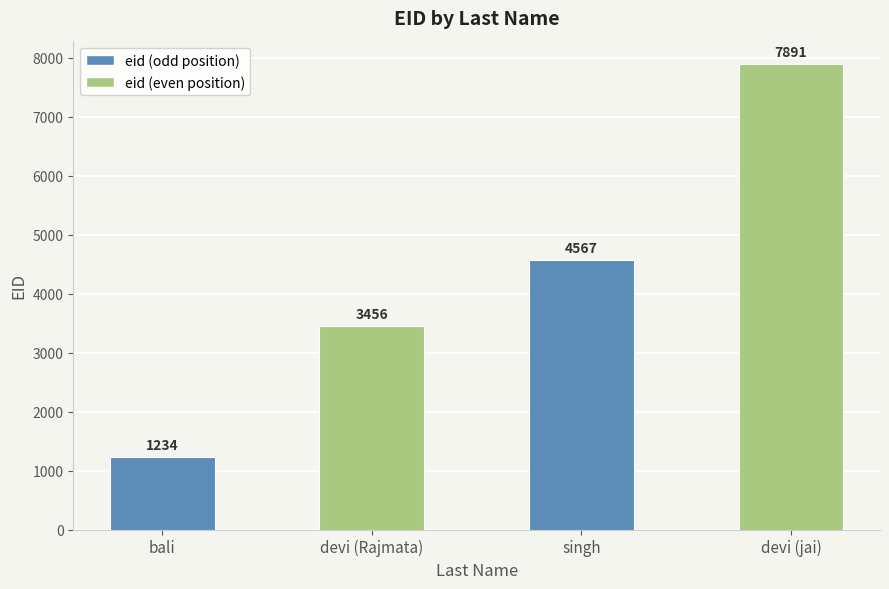

What is the change in value from singh to devi (jai)?

+3324